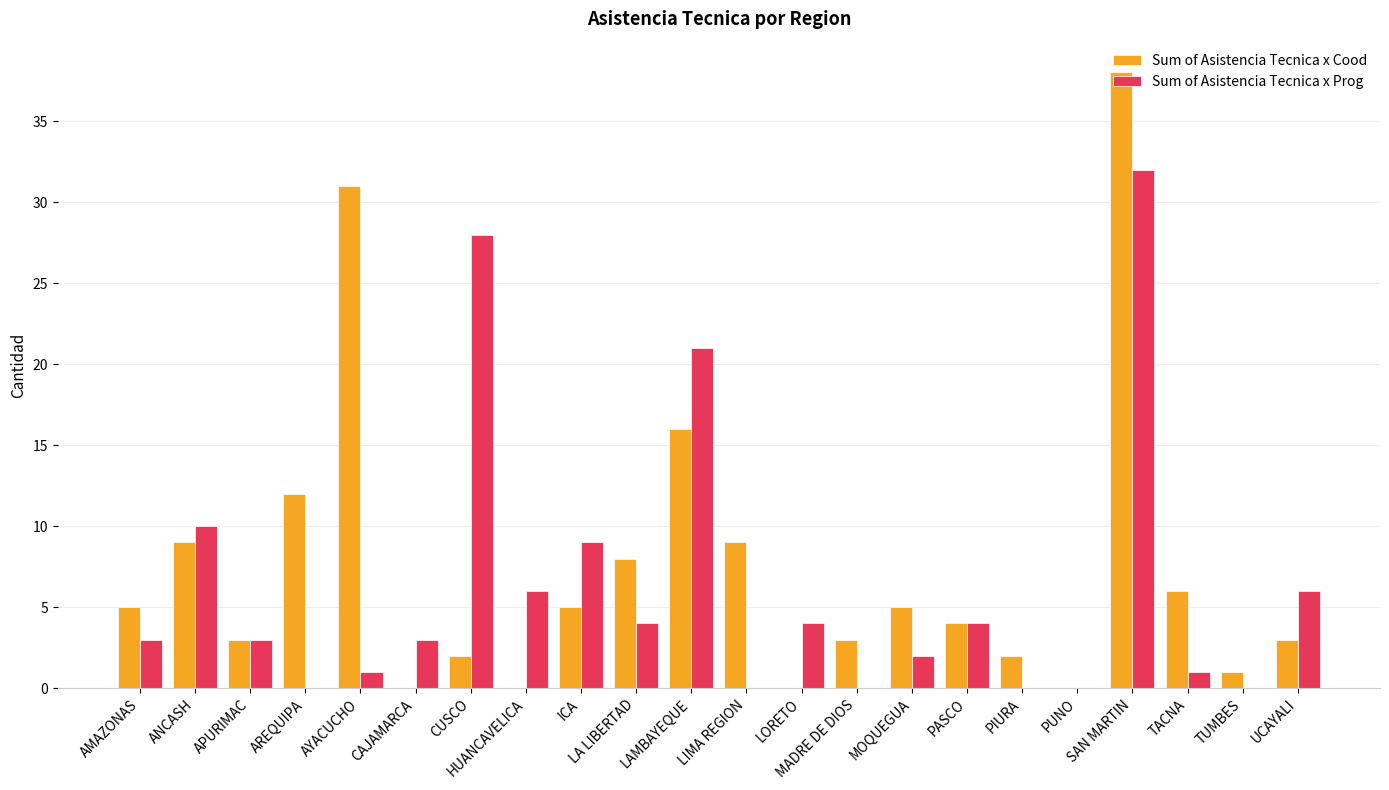

Count the number of data series in this chart.

2